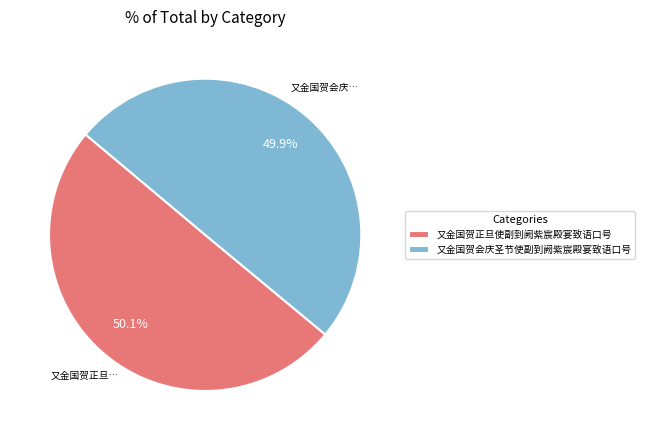

What is the ratio of the value at 又金国贺会庆圣节使副到阙紫宸殿宴致语口号 to the value at 又金国贺正旦使副到阙紫宸殿宴致语口号?

1.0